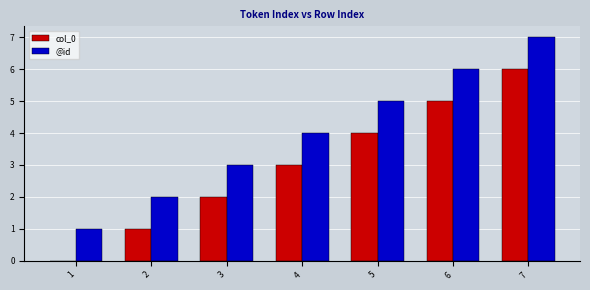

Are the bars horizontal?

No